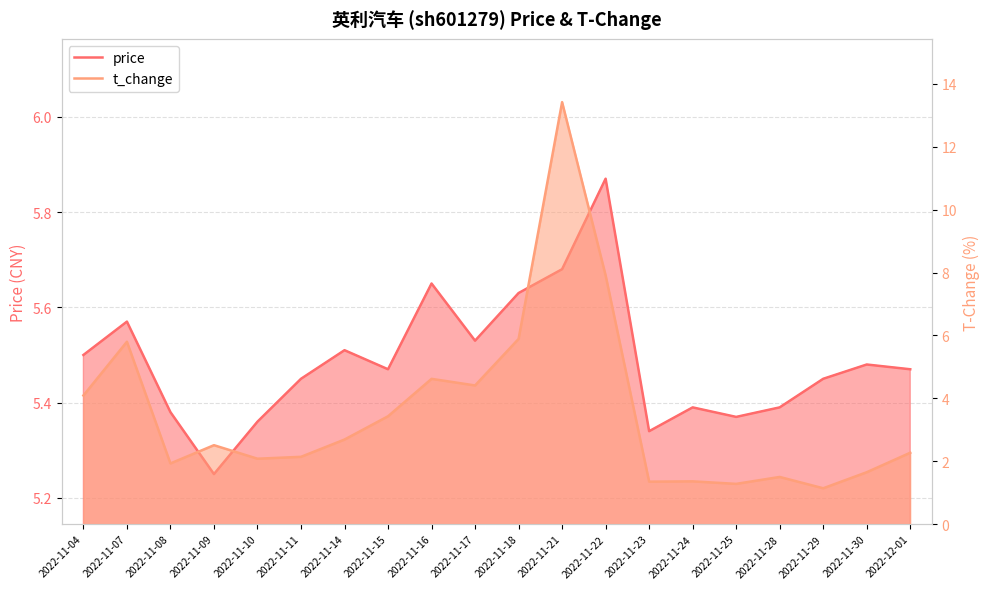

Where is the first local minimum for t_change?

2022-11-08